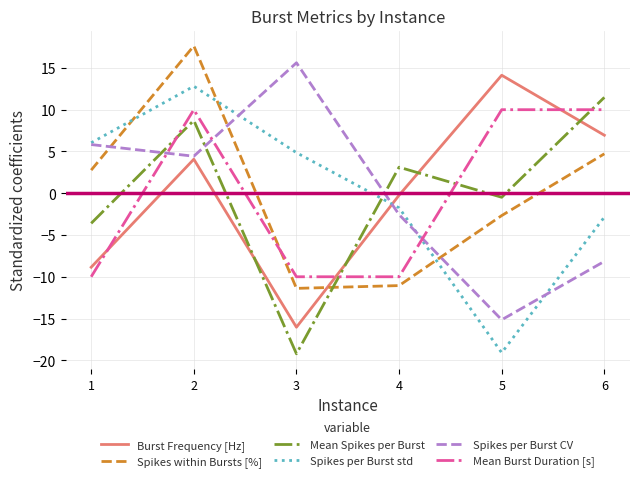

Rank the categories by Spikes per Burst CV value from highest to lowest.

3, 1, 2, 4, 6, 5